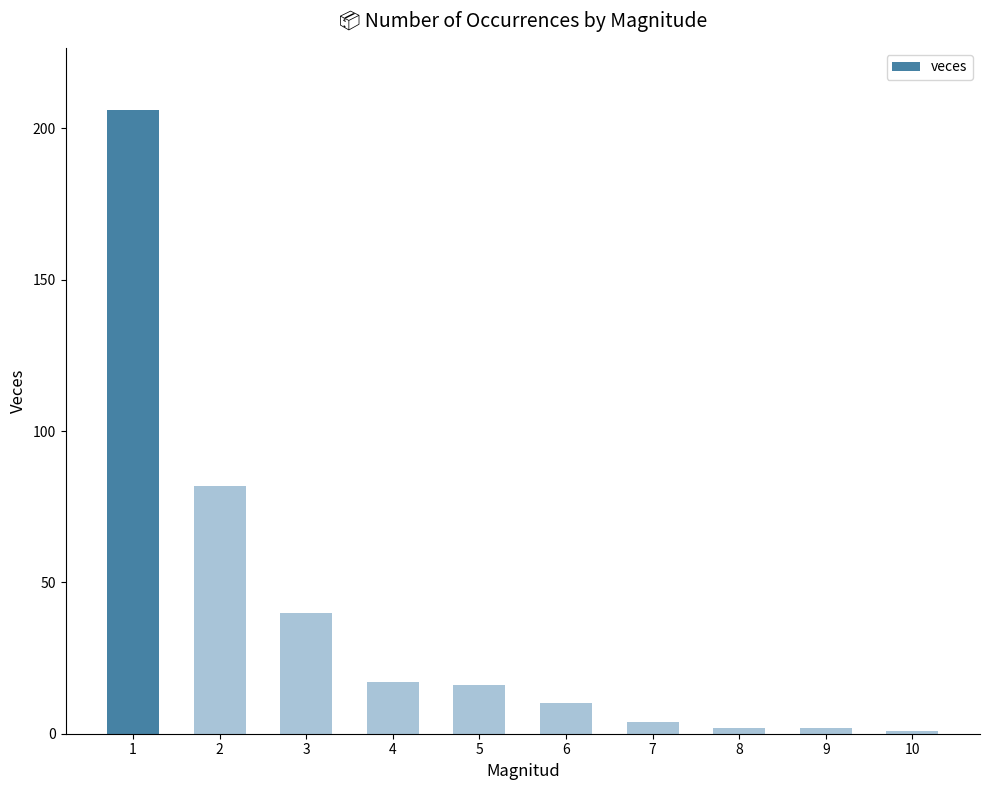

Which has a higher value, 10 or 6?

6